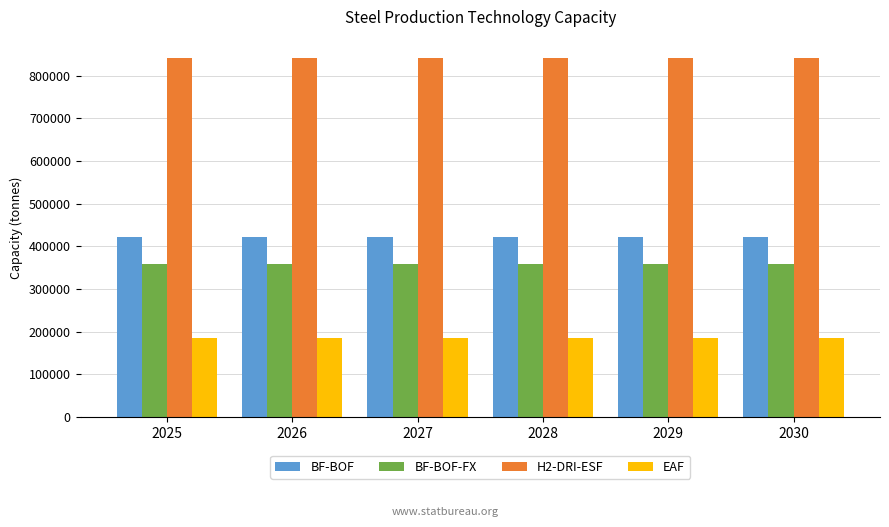

What is the value of the H2-DRI-ESF bar at the 5th from the left?

842197.8